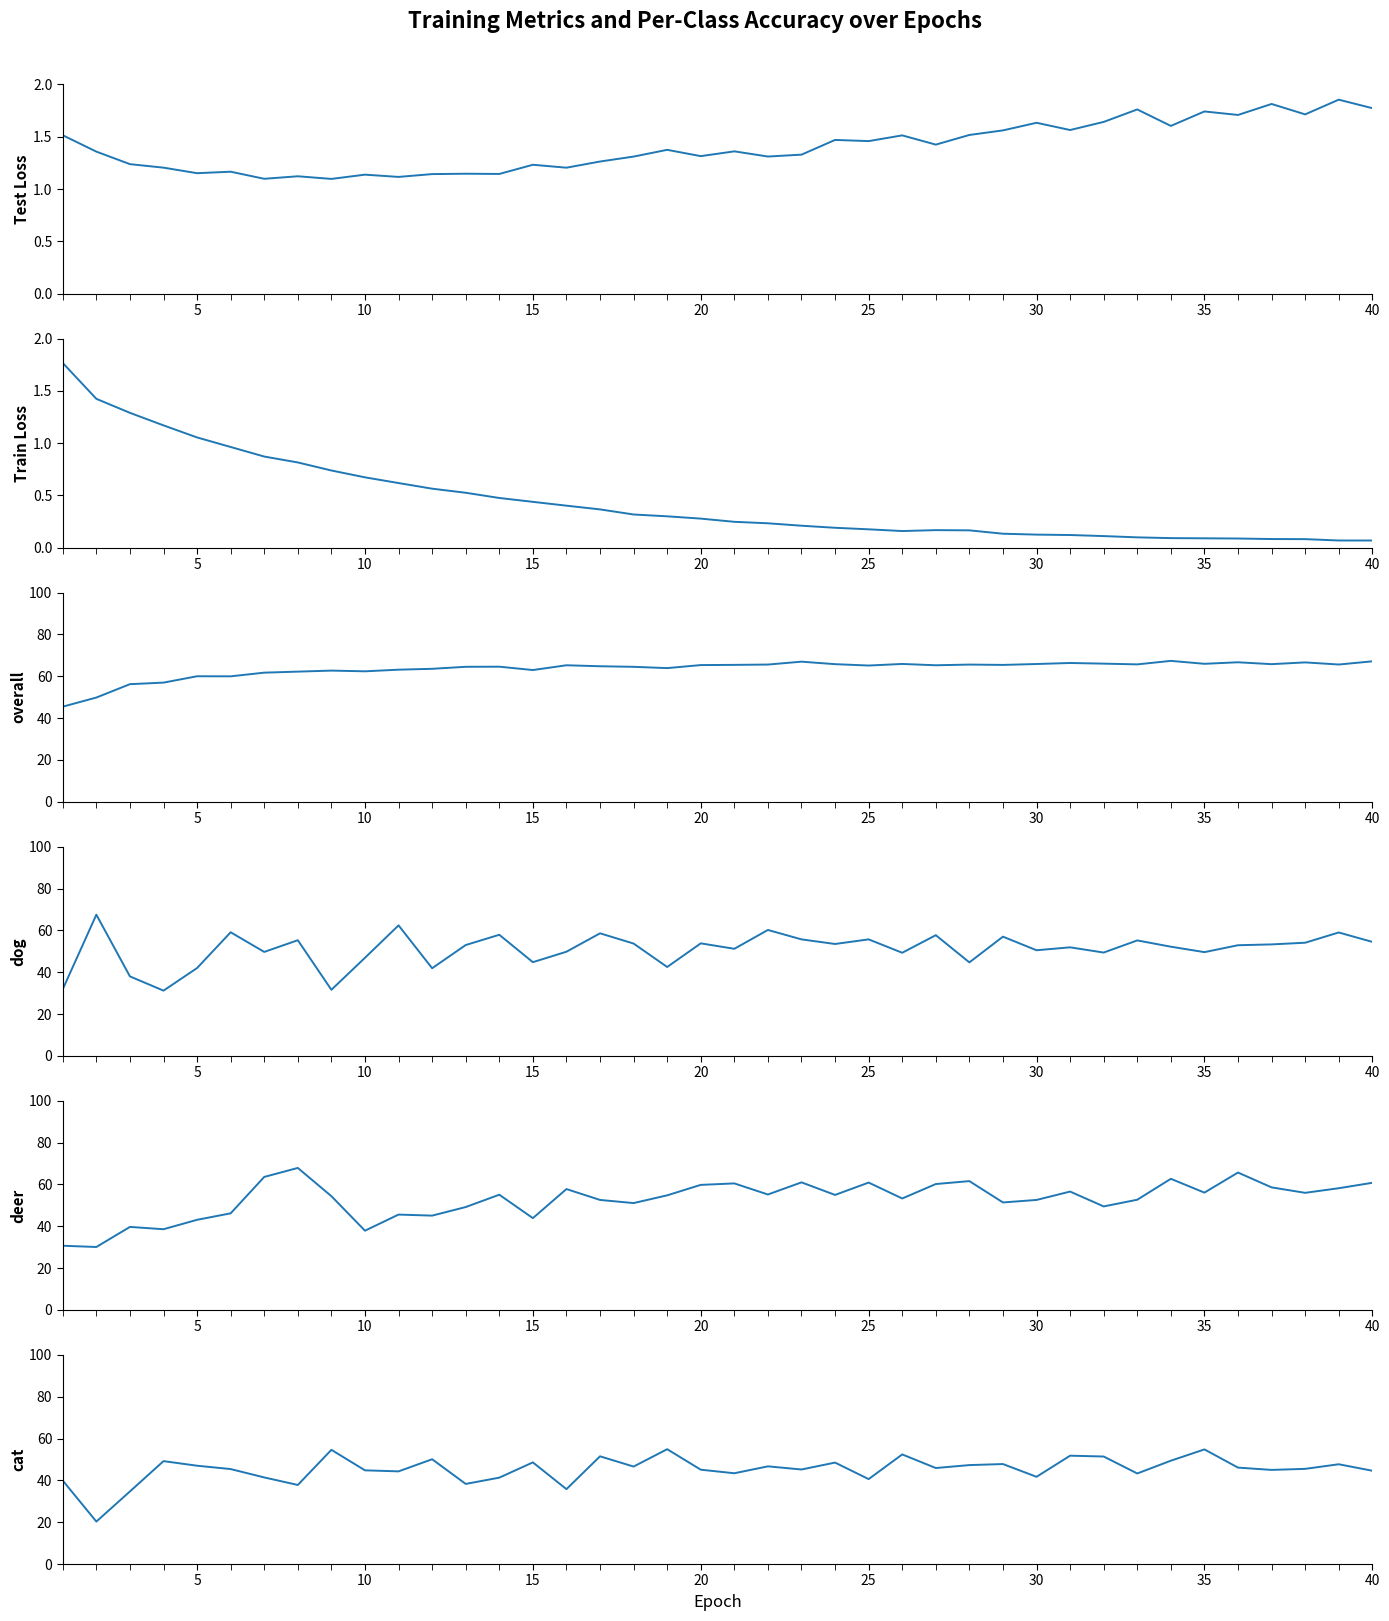

How many intersections are there between deer and dog?

17